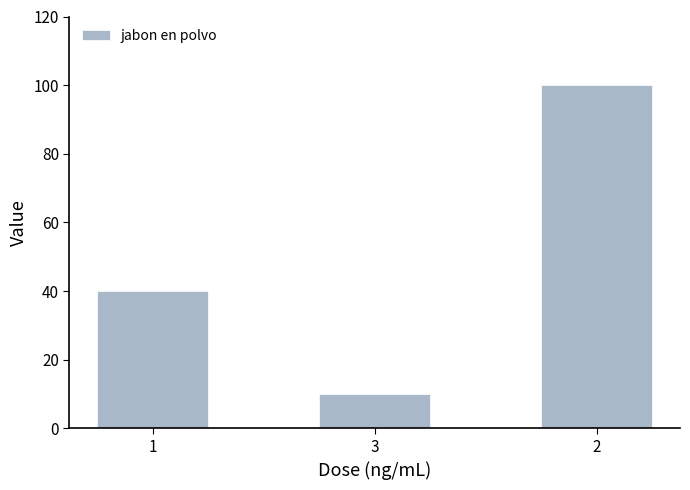

Is it true that the value at 2 is 39?

False